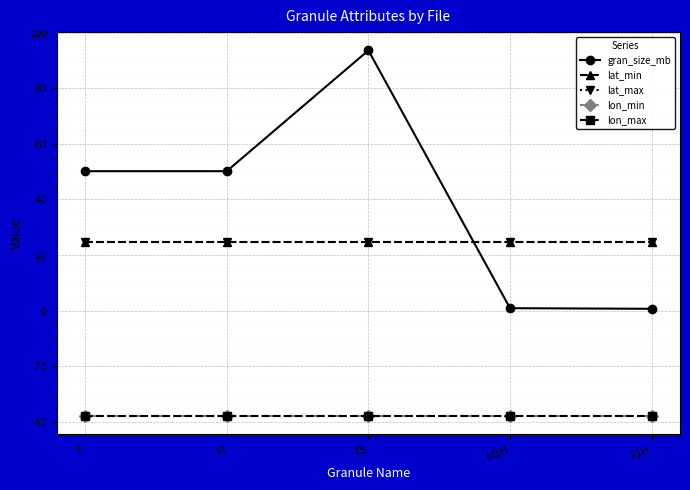

Between M1H and TS, which is larger?

TS